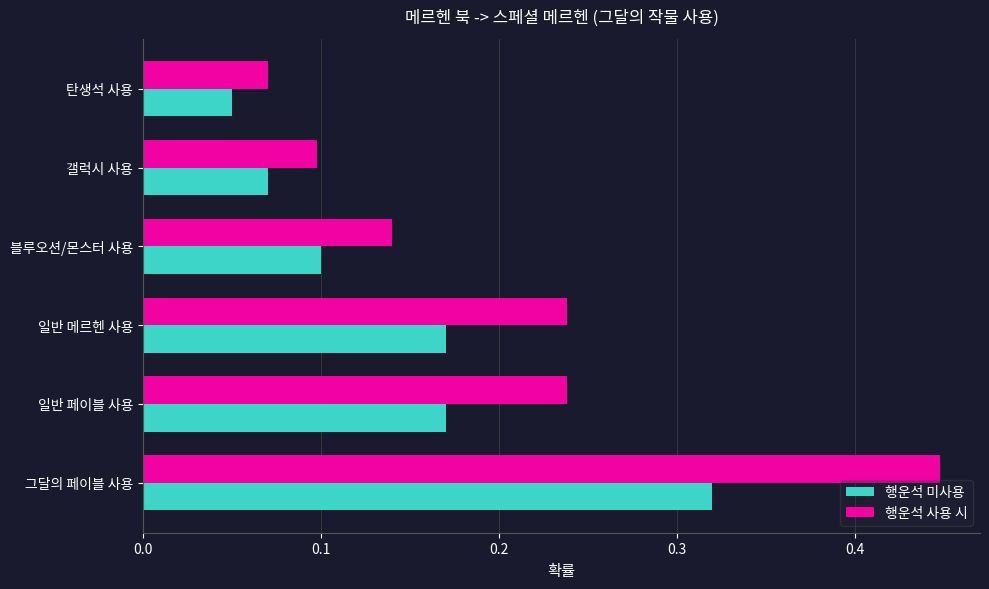

How many 행운석 사용 시 values are between 0 and 1?

6